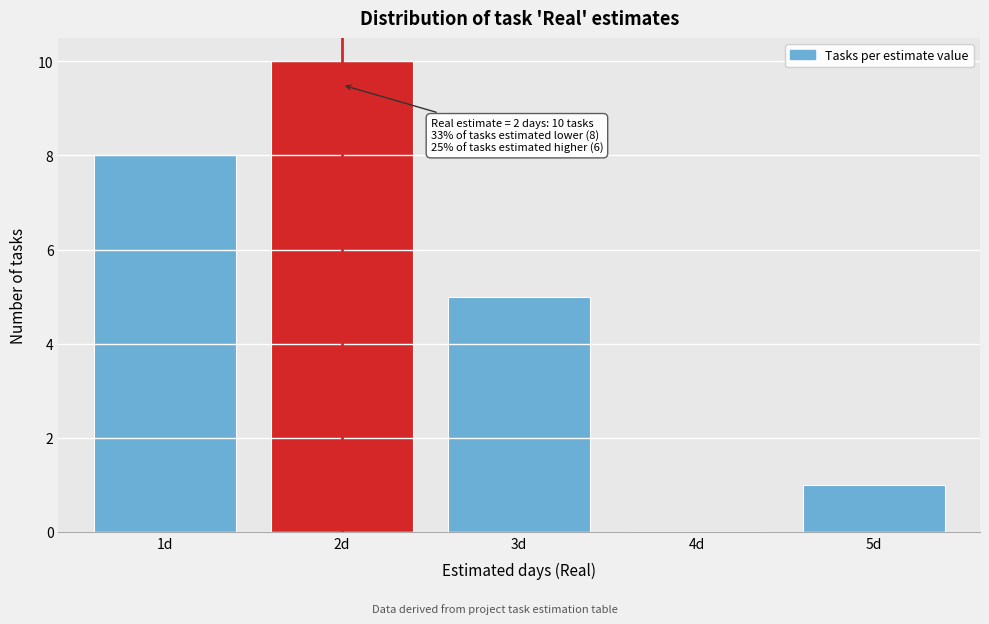

Reading right to left, what are all the values shown in this chart?

5d=1	4d=0	3d=5	2d=10	1d=8